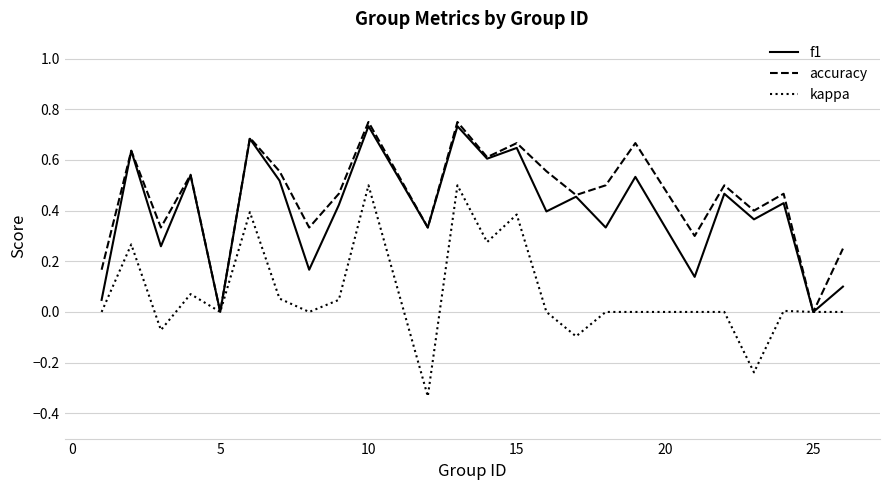

Which series has the largest range (max minus min)?

kappa